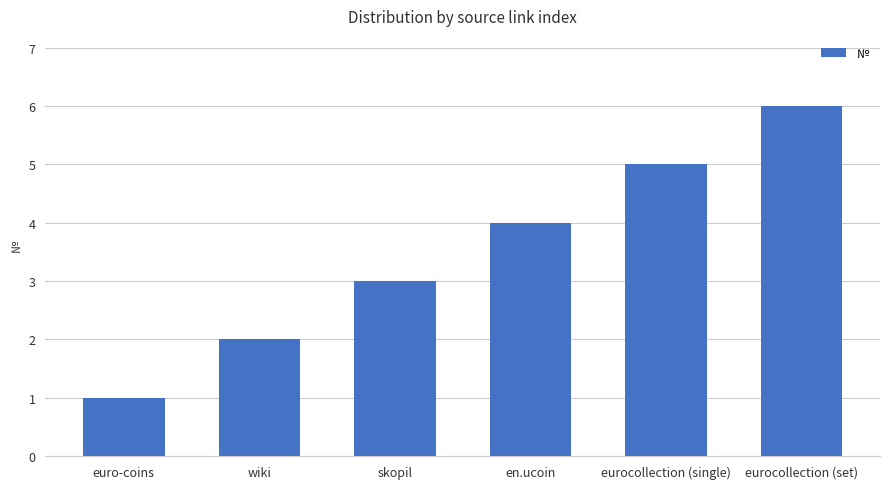

The value at eurocollection (set) is 10. True or false?

False